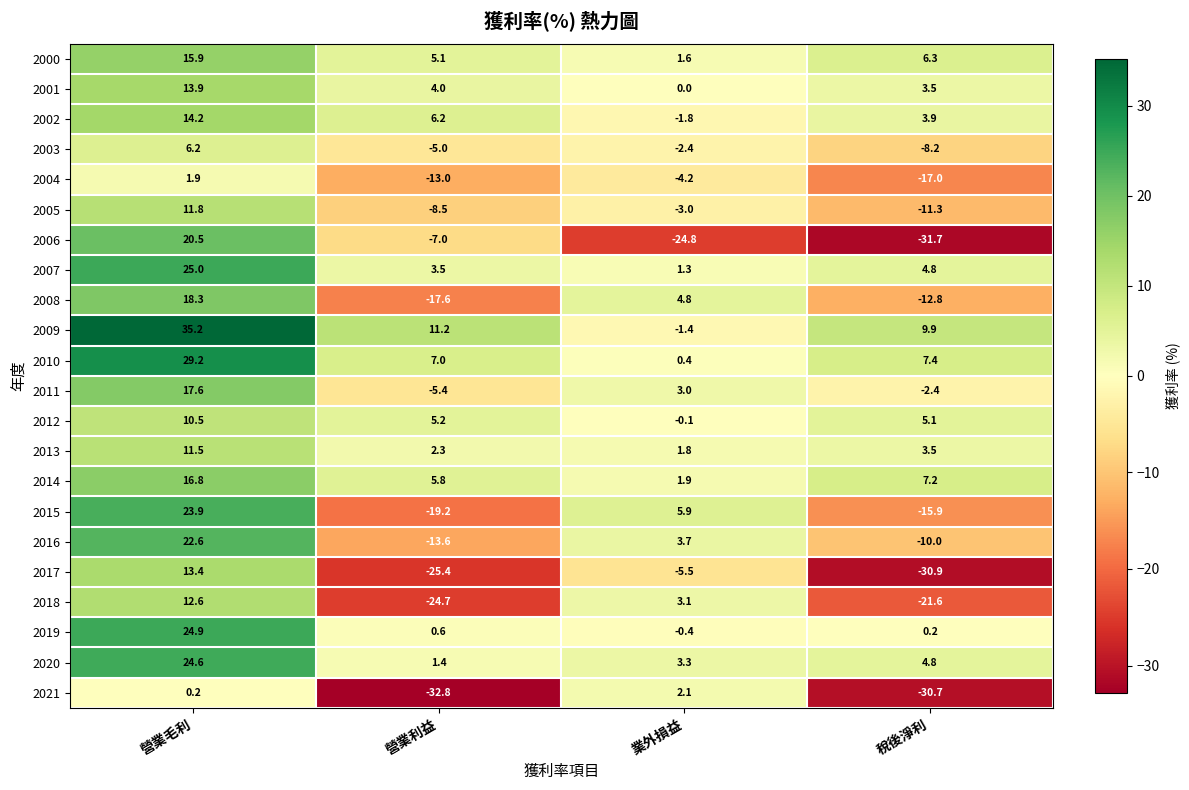

Which series changed the most between 營業利益 and 稅後淨利?

2006